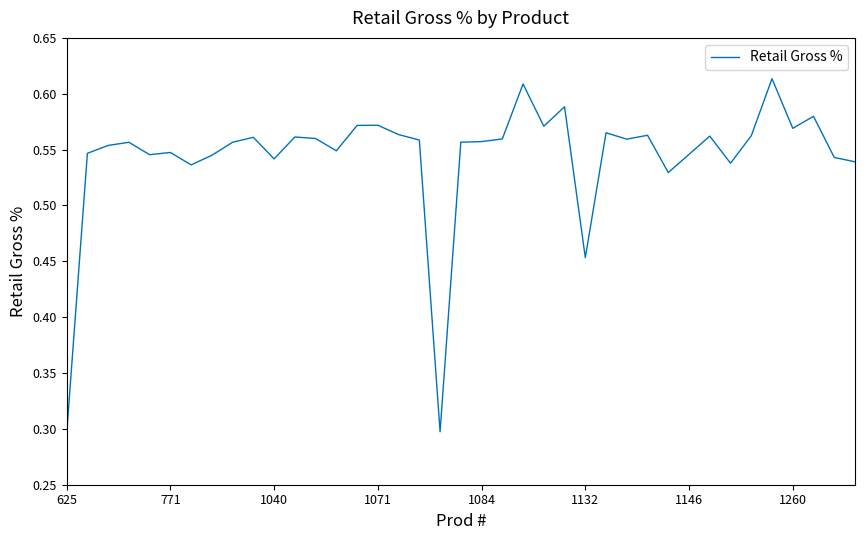

Does the chart have visible grid lines?

No